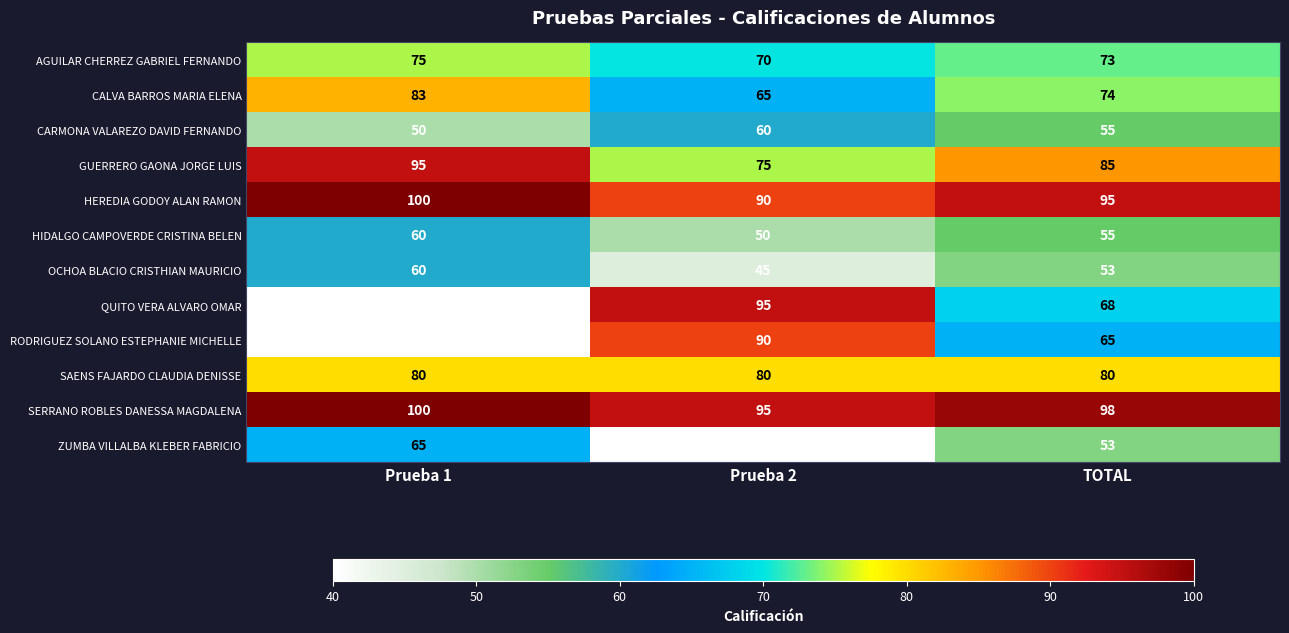

Which category has the highest value across all series?

Prueba 1